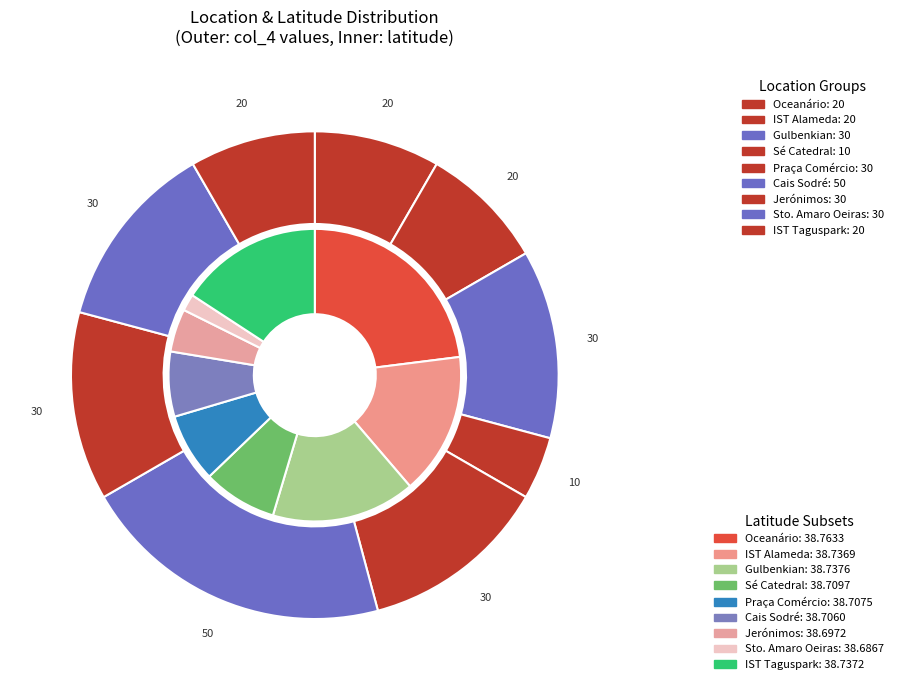

The IST Taguspark slice represents 21% of the pie. True or false?

False